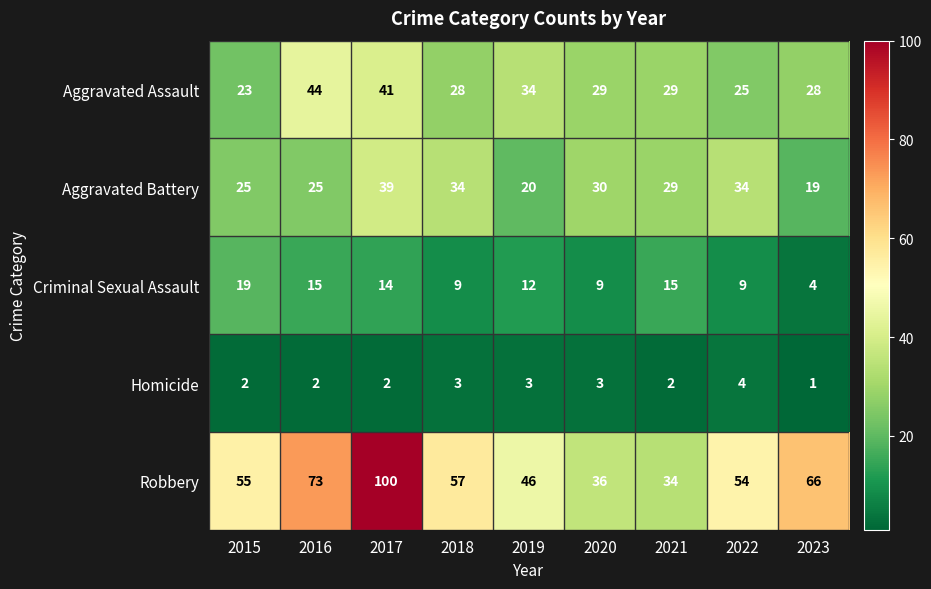

Rank the series at 2016 from lowest to highest value.

Homicide, Criminal Sexual Assault, Aggravated Battery, Aggravated Assault, Robbery